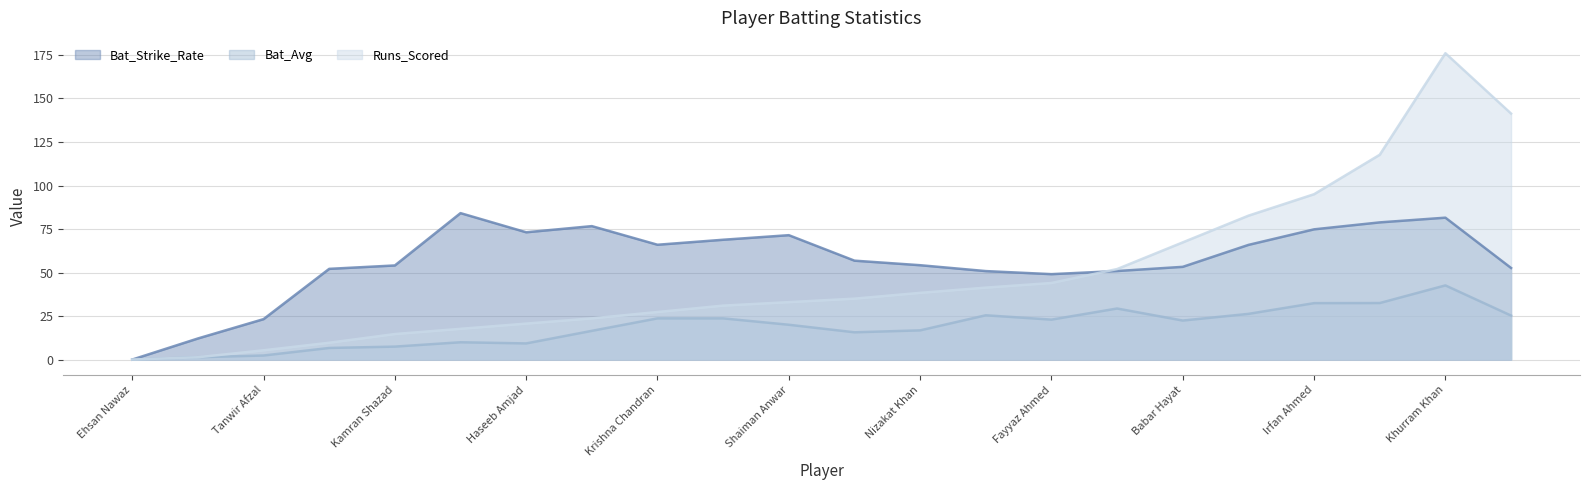

List the series in order of their peak value, highest first.

Runs_Scored, Bat_Strike_Rate, Bat_Avg